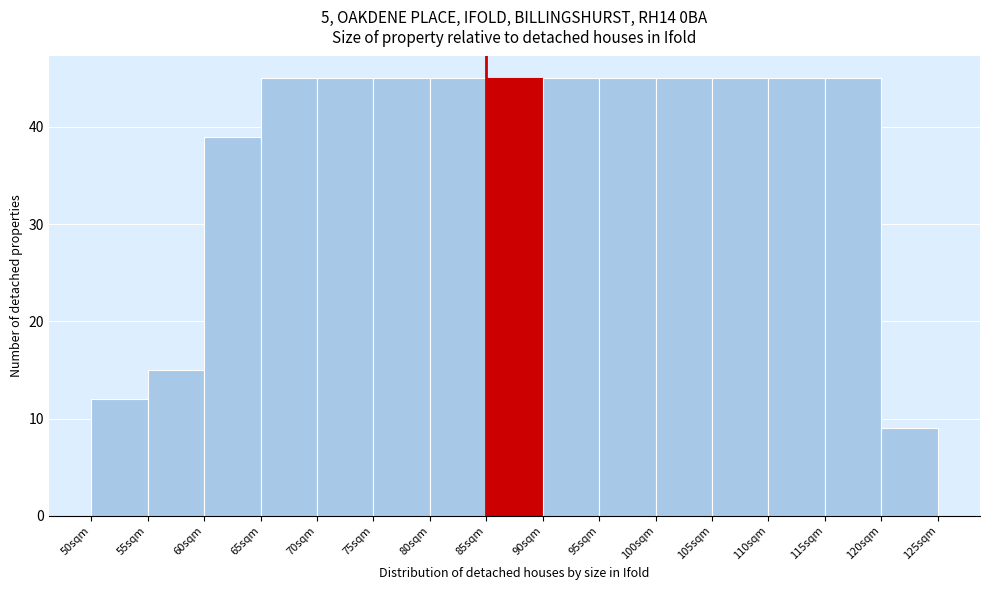

Reading left to right, transcribe this chart: for each bar, give the range it covers on the x-axis and its height. The values are not printed on the chart, so give them approximately, as read against the axis.

50 to 55: 12
55 to 60: 15
60 to 65: 39
65 to 70: 45
70 to 75: 45
75 to 80: 45
80 to 85: 45
85 to 90: 45
90 to 95: 45
95 to 100: 45
100 to 105: 45
105 to 110: 45
110 to 115: 45
115 to 120: 45
120 to 125: 9